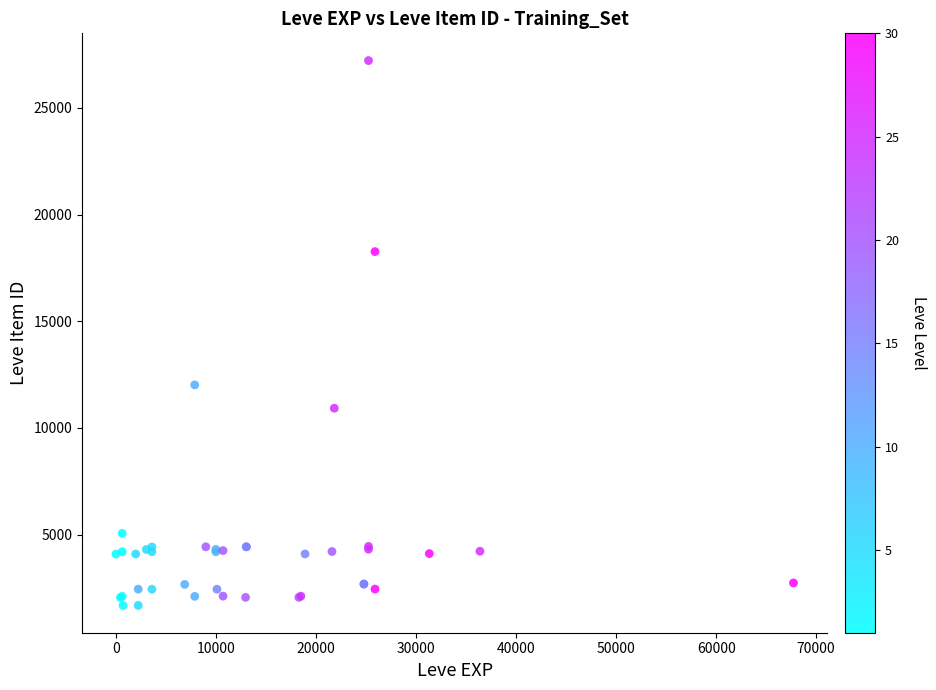

What Y value in the scatter plot is closest to 14448?

12018